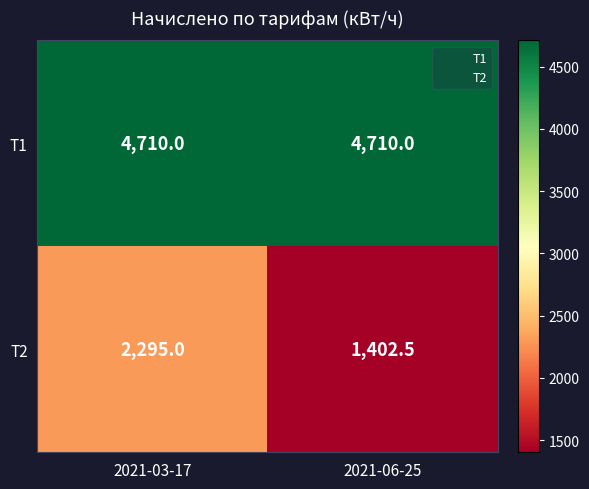

Which series has the largest total across all categories?

Т1